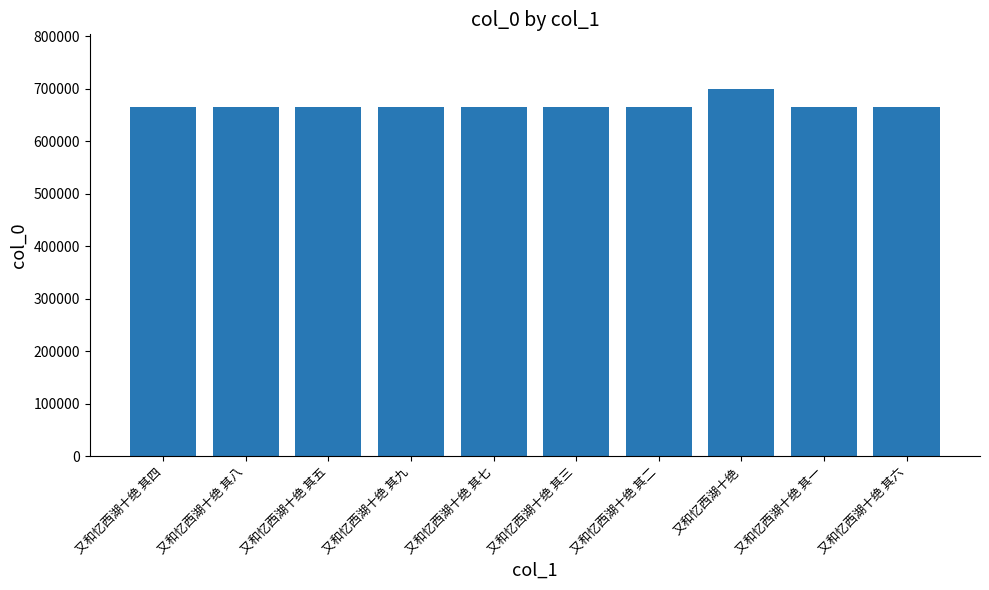

What is the maximum value shown in the chart?

698665